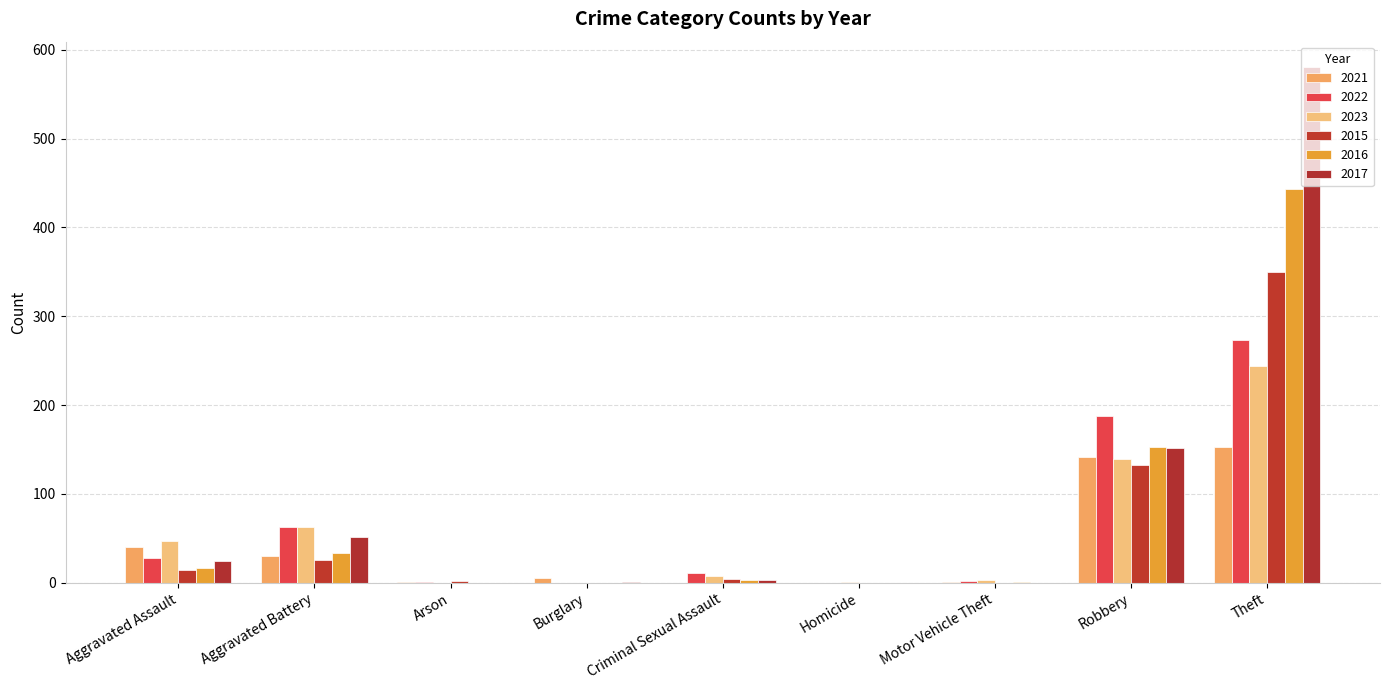

What is the spread (max minus min) of values at Motor Vehicle Theft?

3